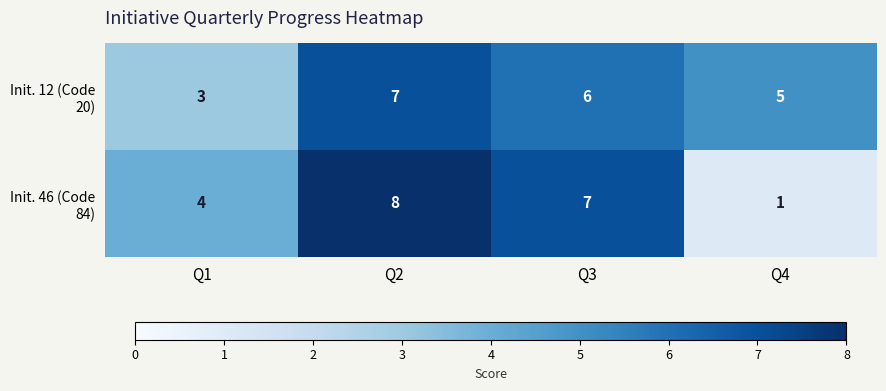

What is the sum of the Init. 12 (Code 20) values at Q3 and Q2?

13